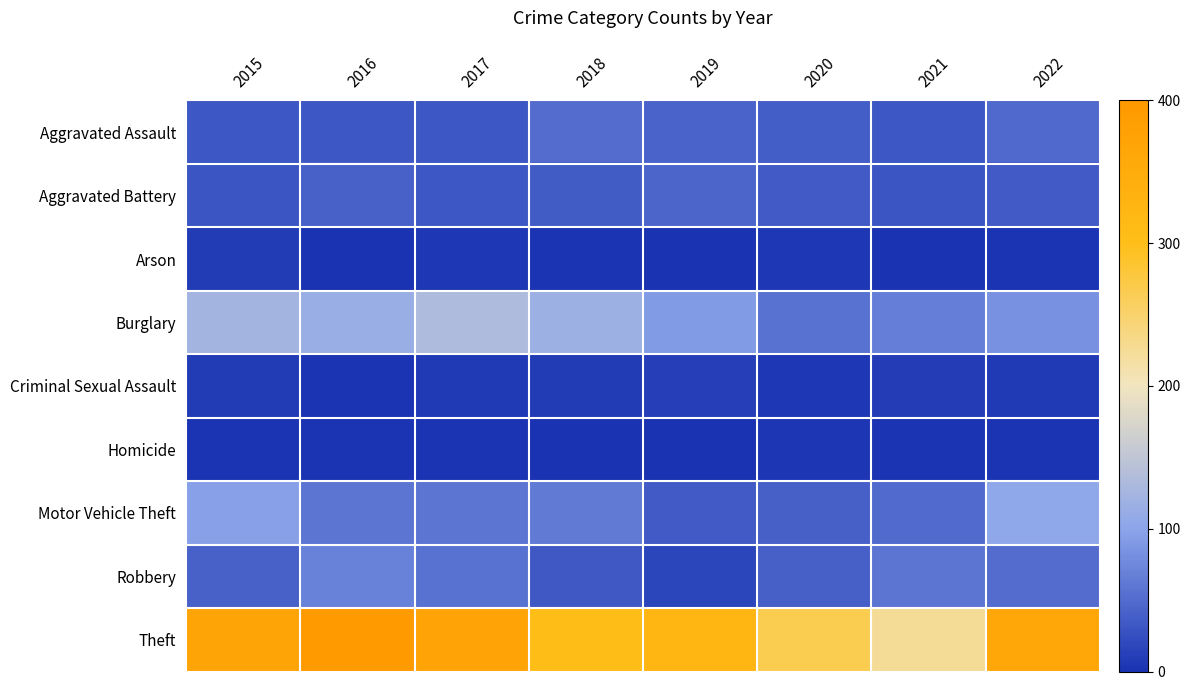

At which category does the chart reach its peak across all series?

2016